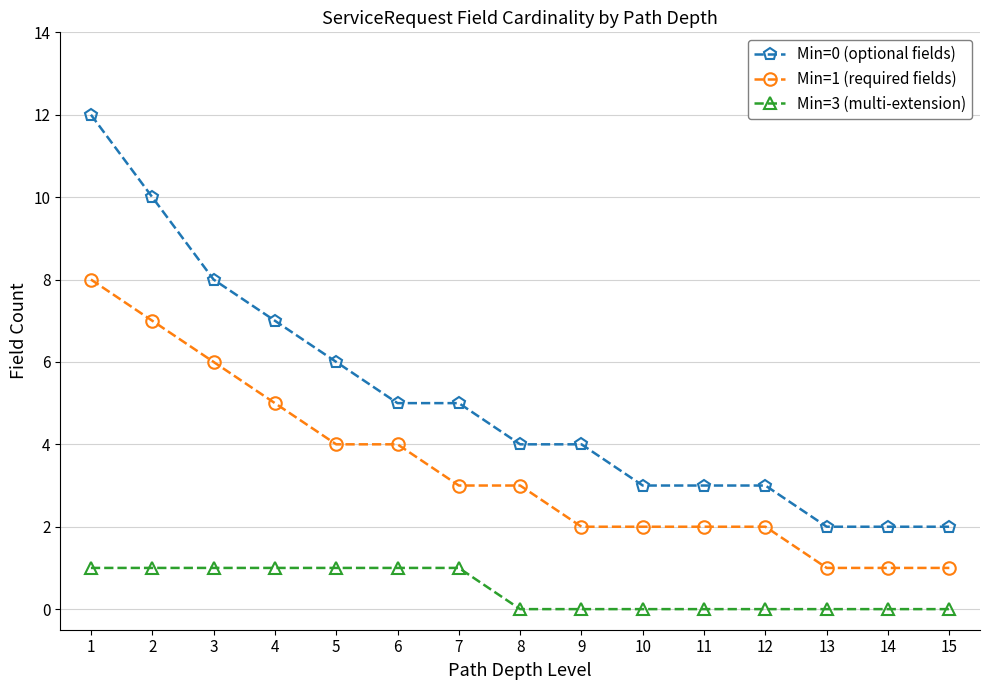

What is the difference between the maximum and minimum values in the Min=1 (required fields) series?

7